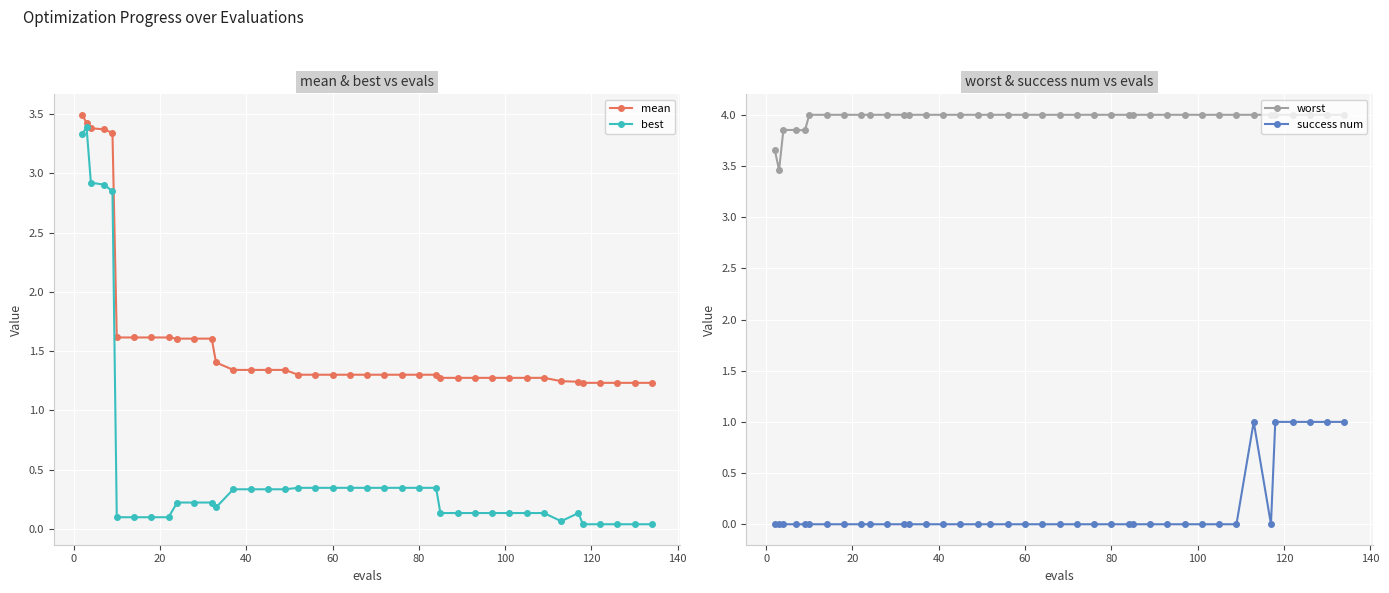

True or false: best and mean intersect in this chart.

False